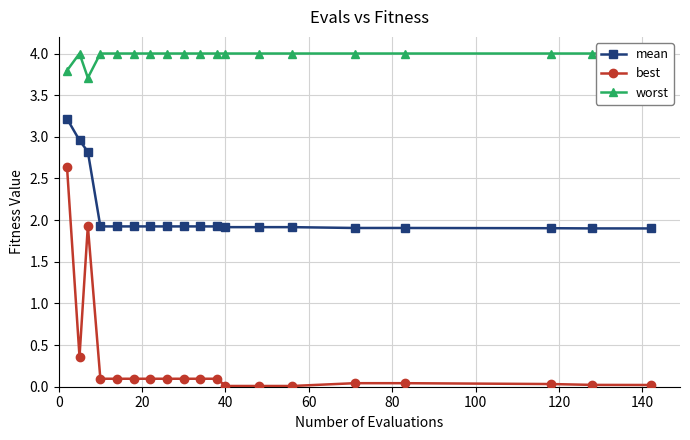

True or false: worst and mean intersect in this chart.

False